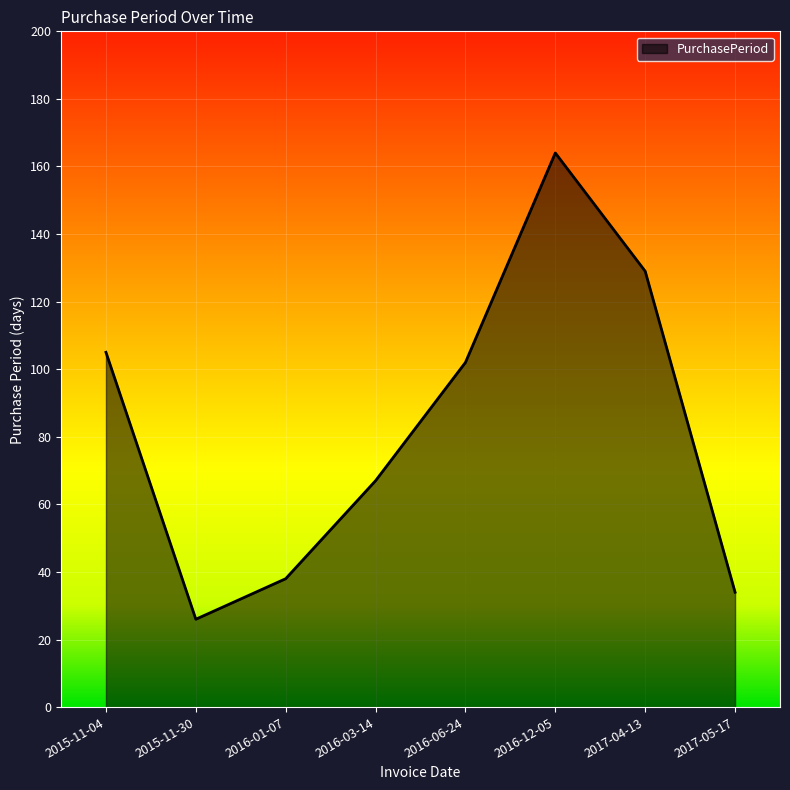

What is the smallest value displayed?

26